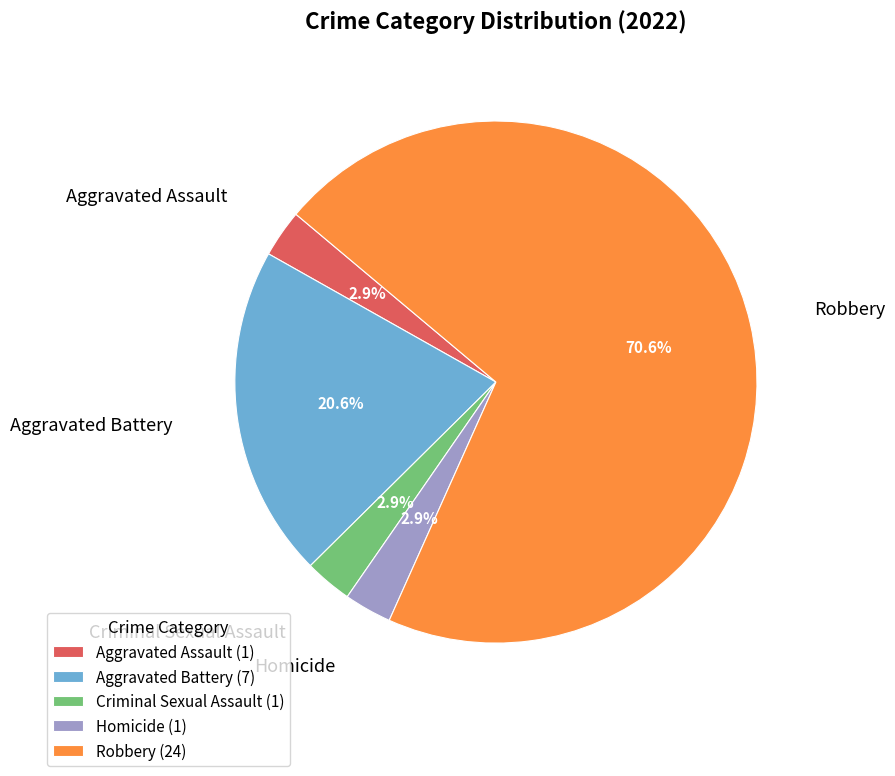

Approximately how many times larger is the value at Criminal Sexual Assault compared to Homicide?

1.0